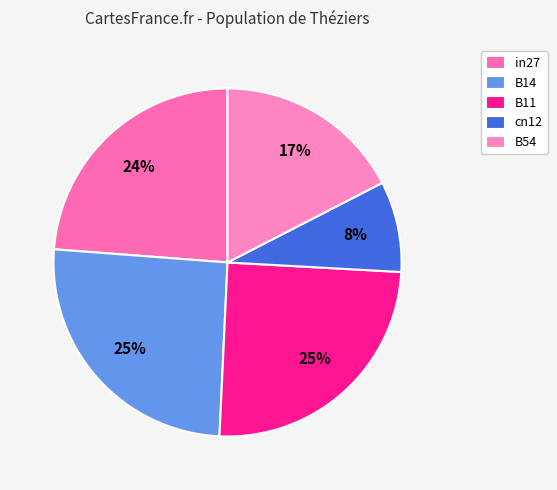

Which has a higher value, B14 or cn12?

B14